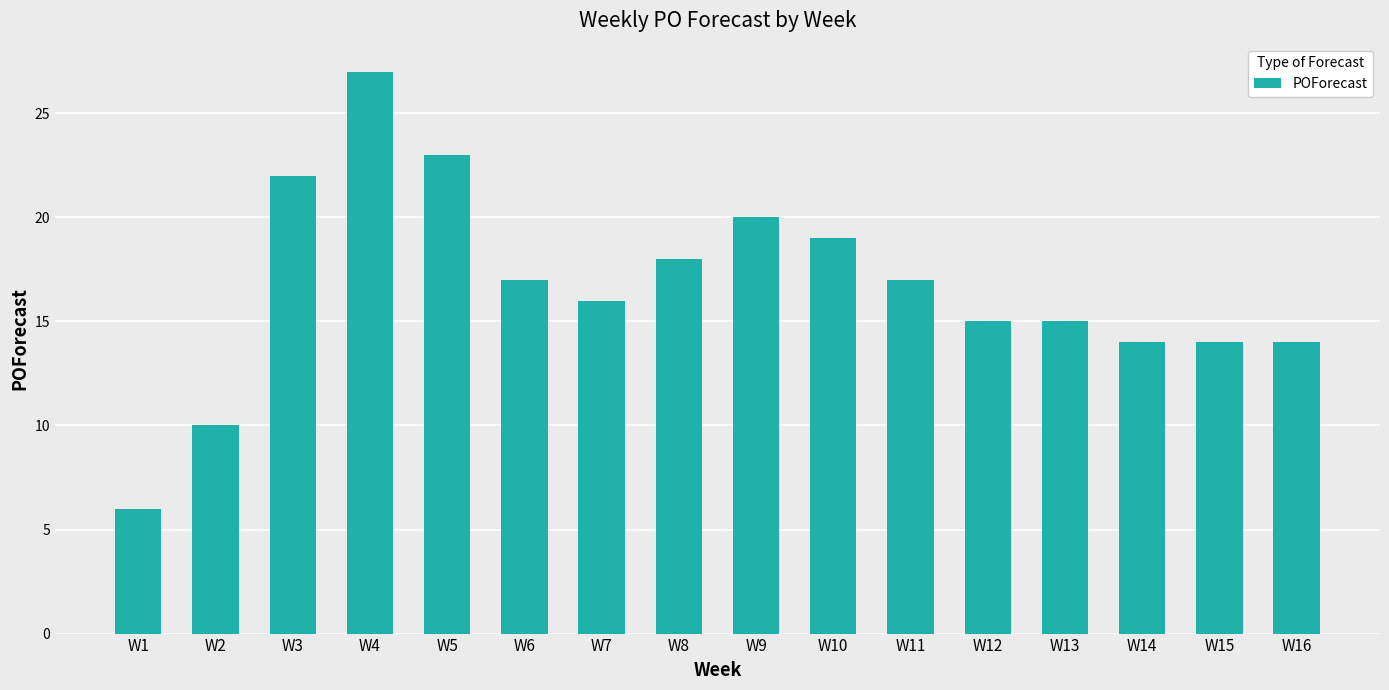

The chart shows a value of 20 at W14. True or false?

False